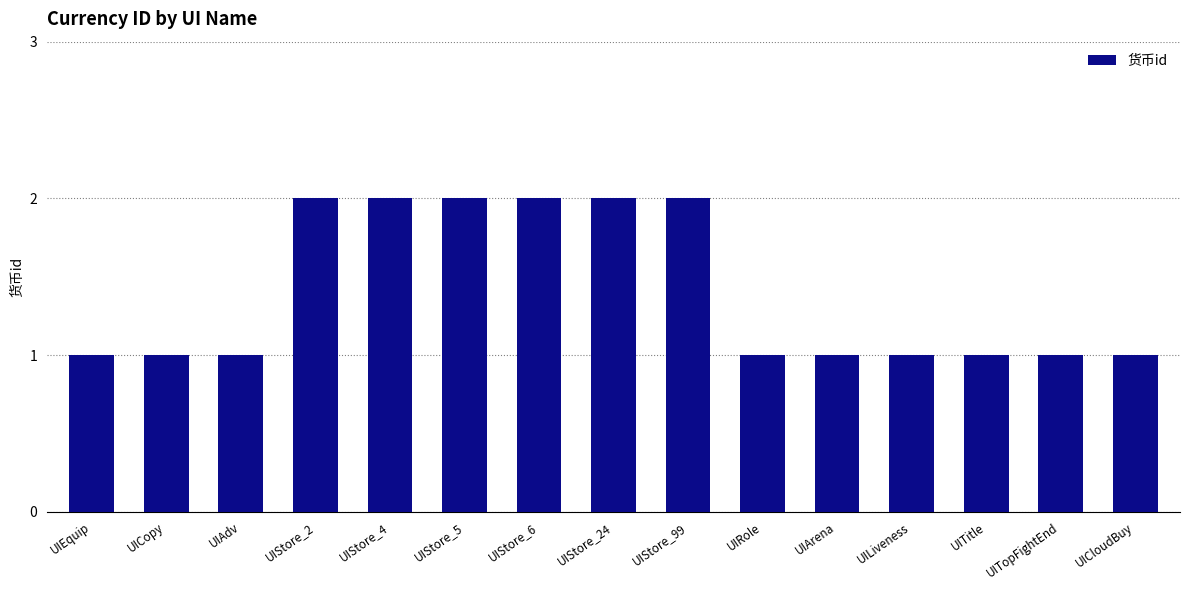

Does the chart contain stacked bars?

No